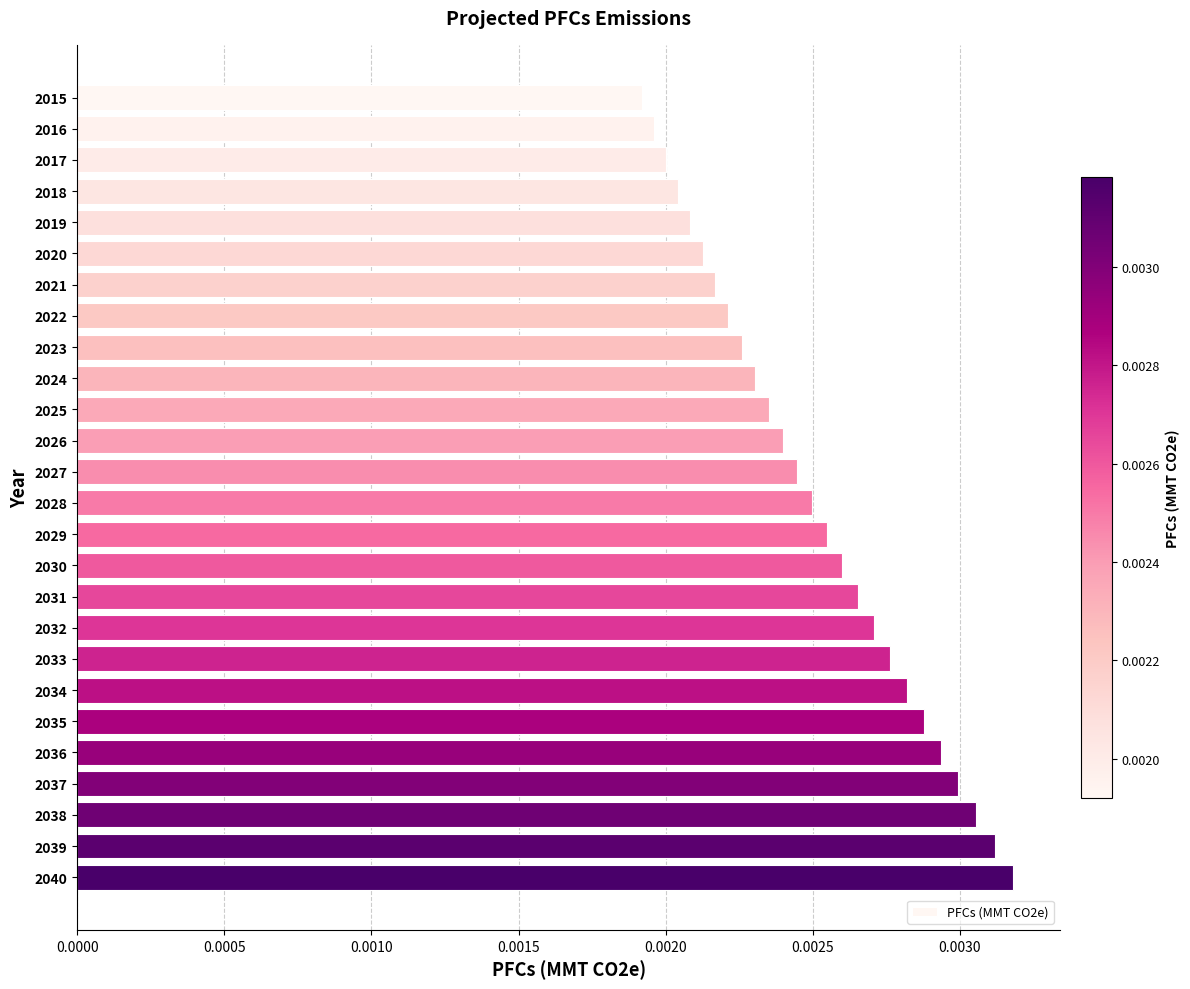

How many distinct data groups are displayed?

1